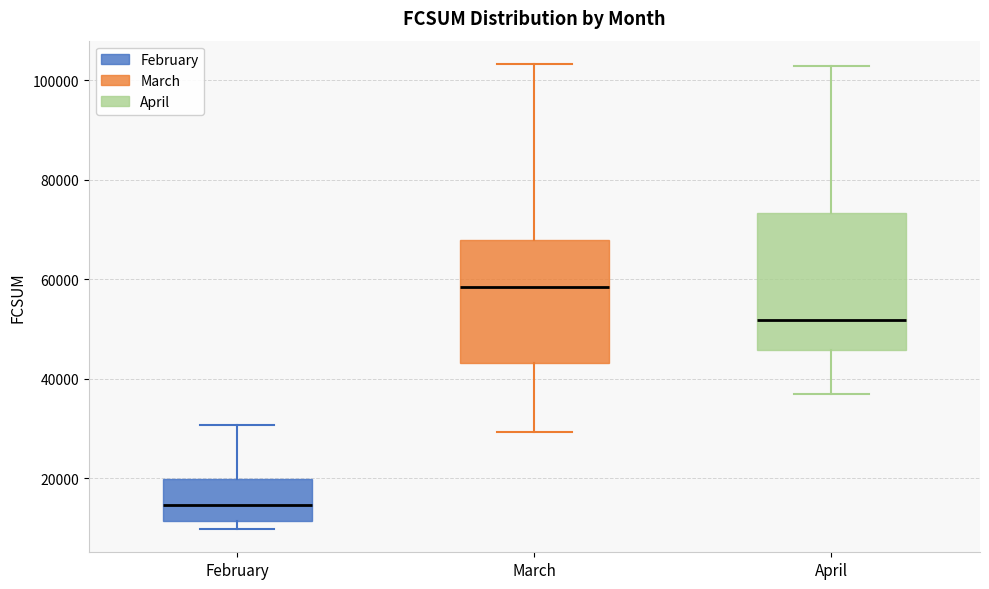

Which box has the lowest median line?

February